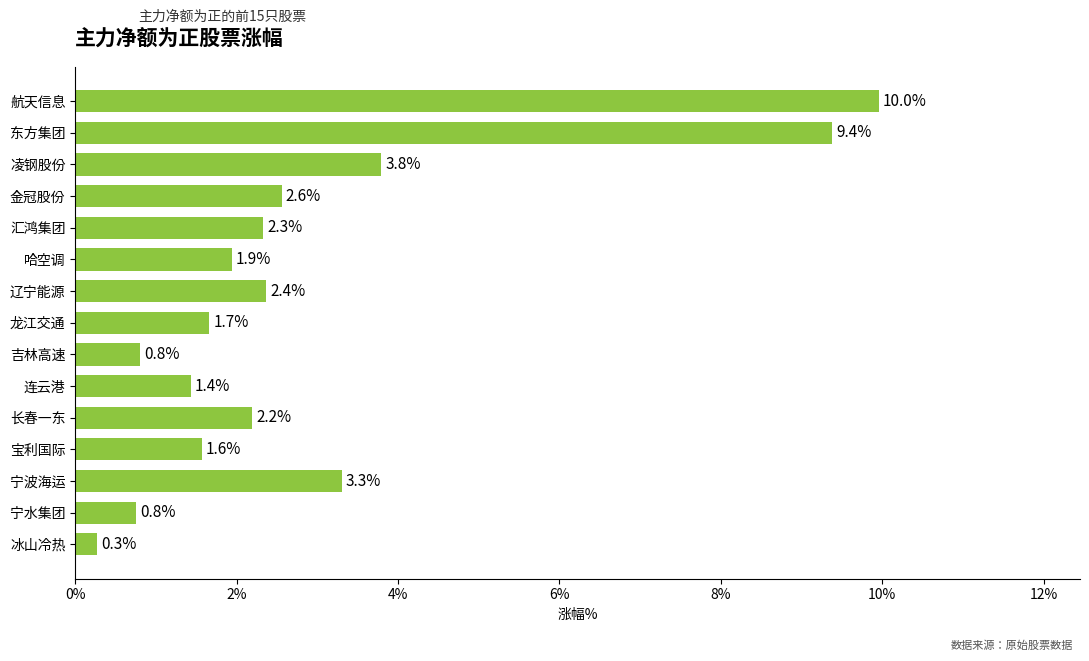

What is the label of the 15th bar from the bottom?

航天信息